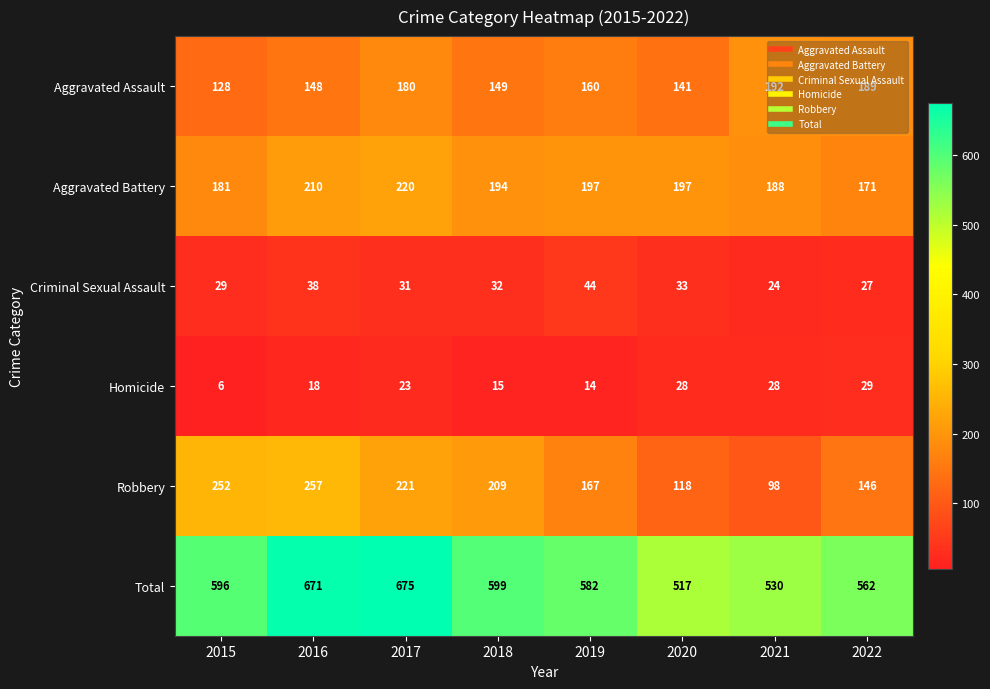

At 2021, list the series in order from smallest to largest.

Criminal Sexual Assault, Homicide, Robbery, Aggravated Battery, Aggravated Assault, Total